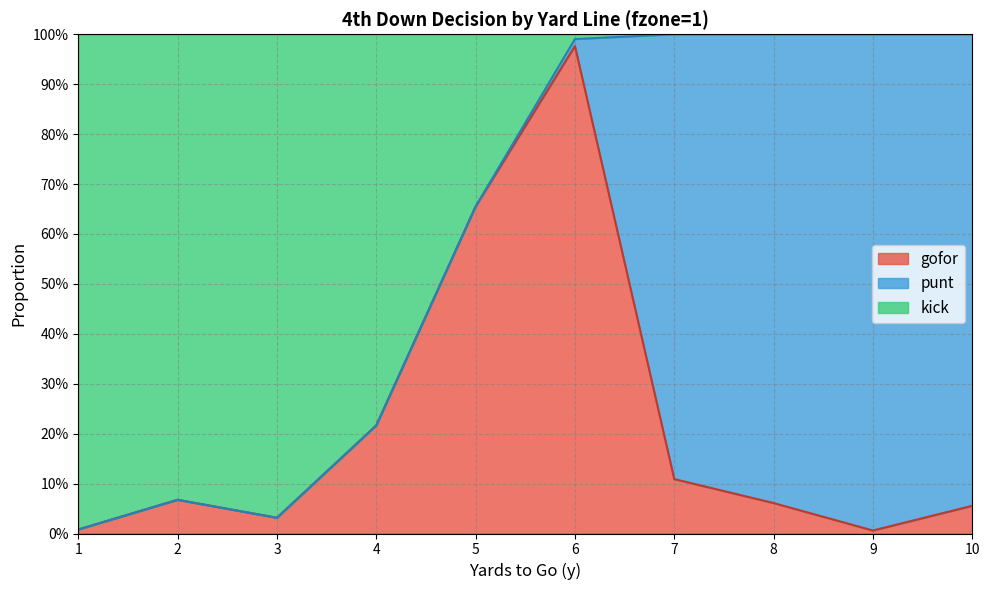

Which category has the highest value in the gofor series?

6